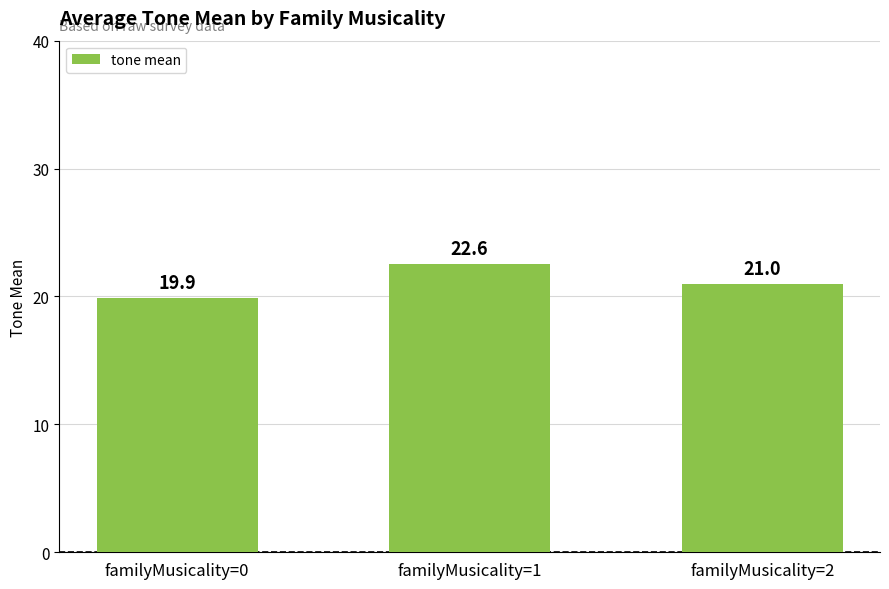

What is the value of the 2nd bar from the left?

22.6